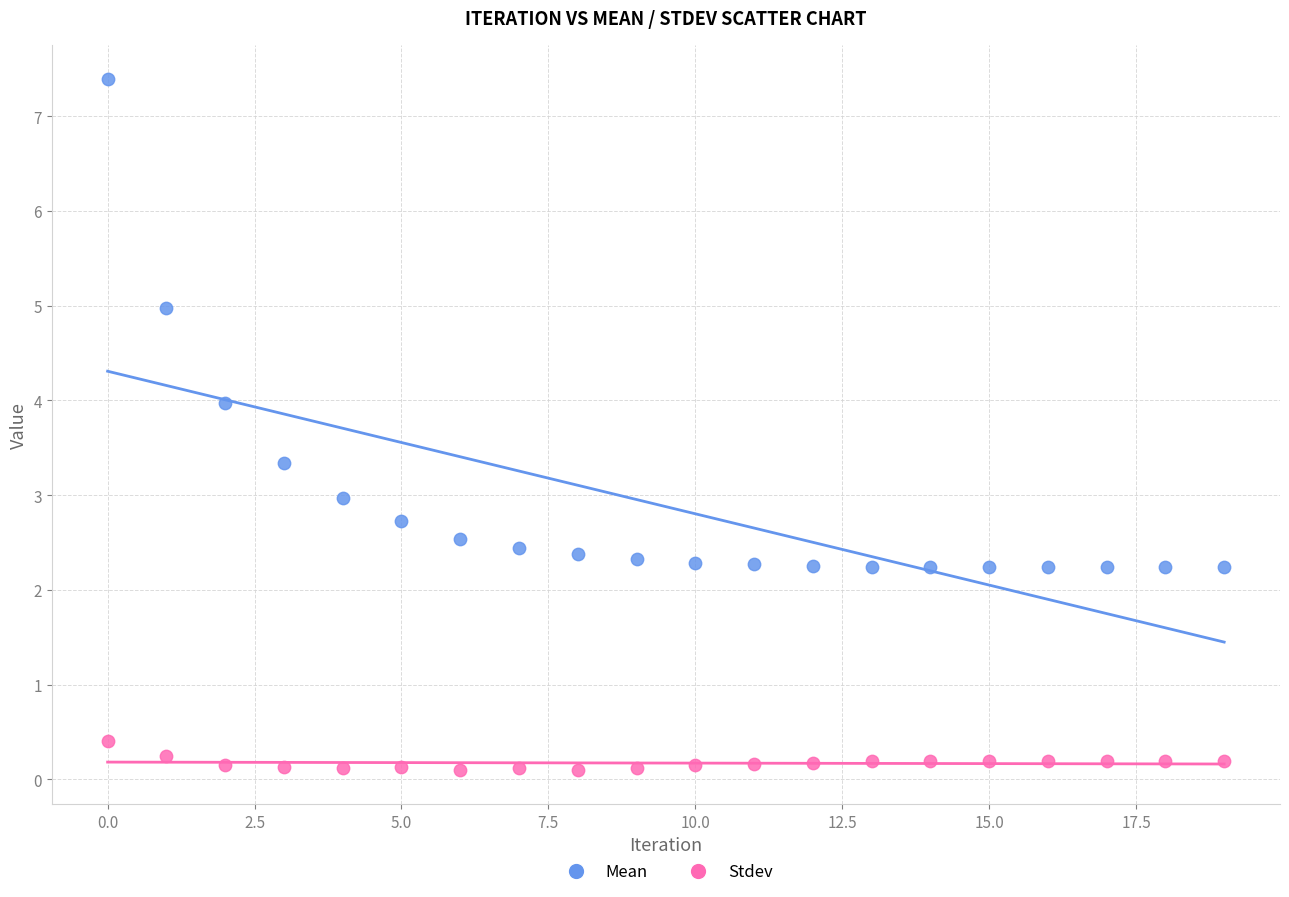

Which series reaches the maximum Y coordinate?

Mean